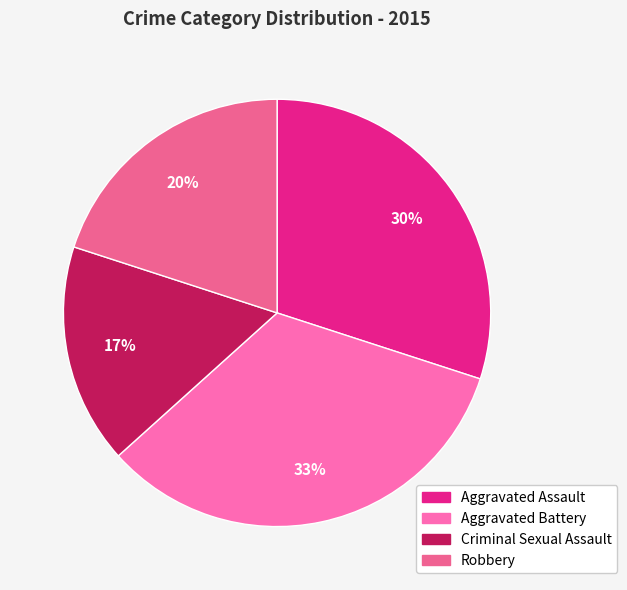

What is the smallest slice in the pie chart?

Criminal Sexual Assault